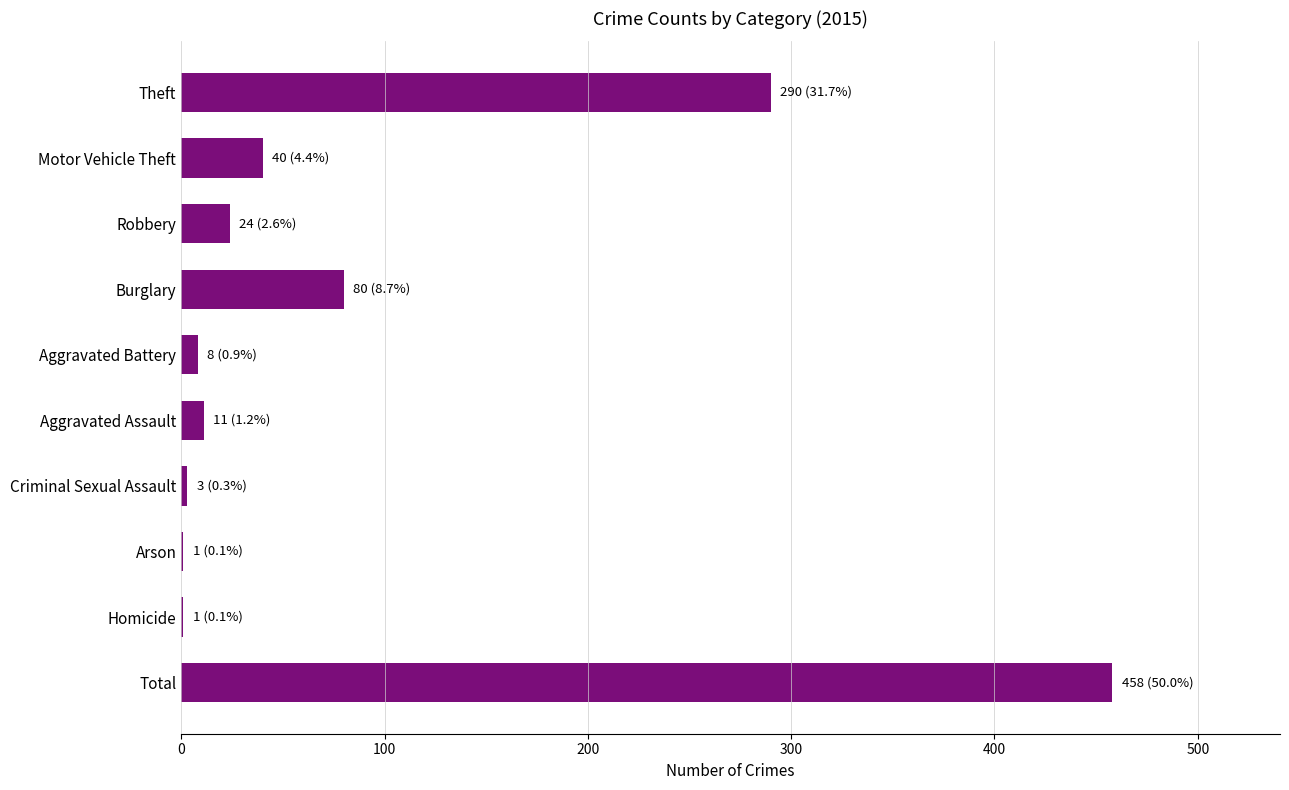

What is the sum of the values at Motor Vehicle Theft and Burglary?

120